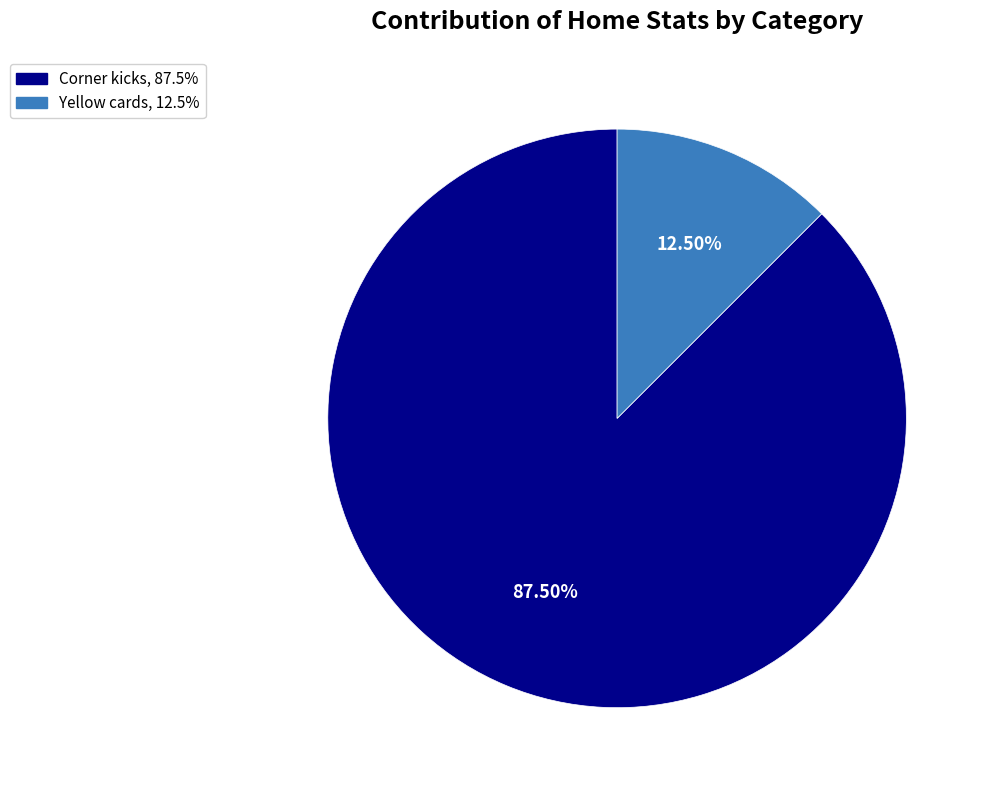

Which slice is the largest?

Corner kicks